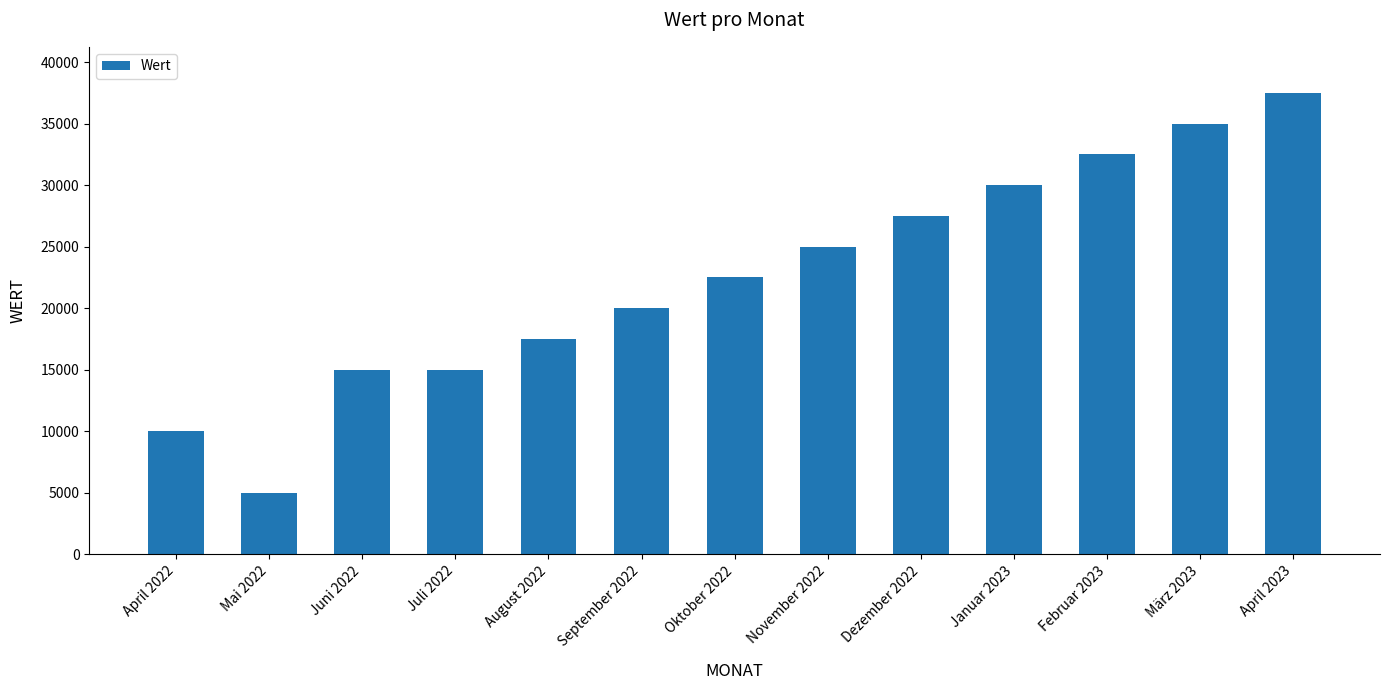

What is the label of the 12th bar from the left?

März 2023